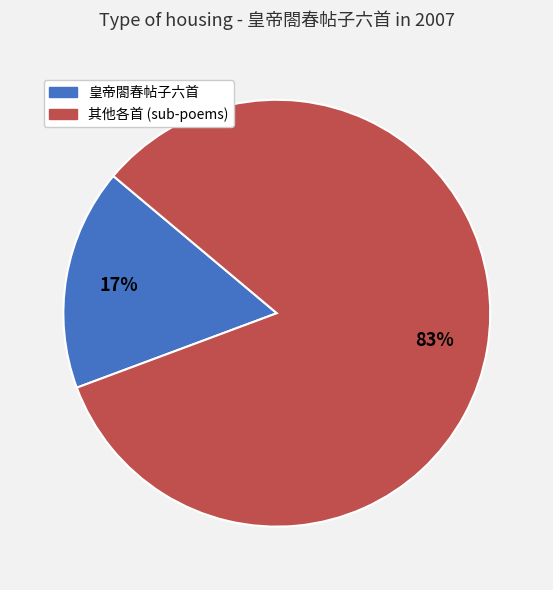

Is there a majority slice in this chart?

Yes